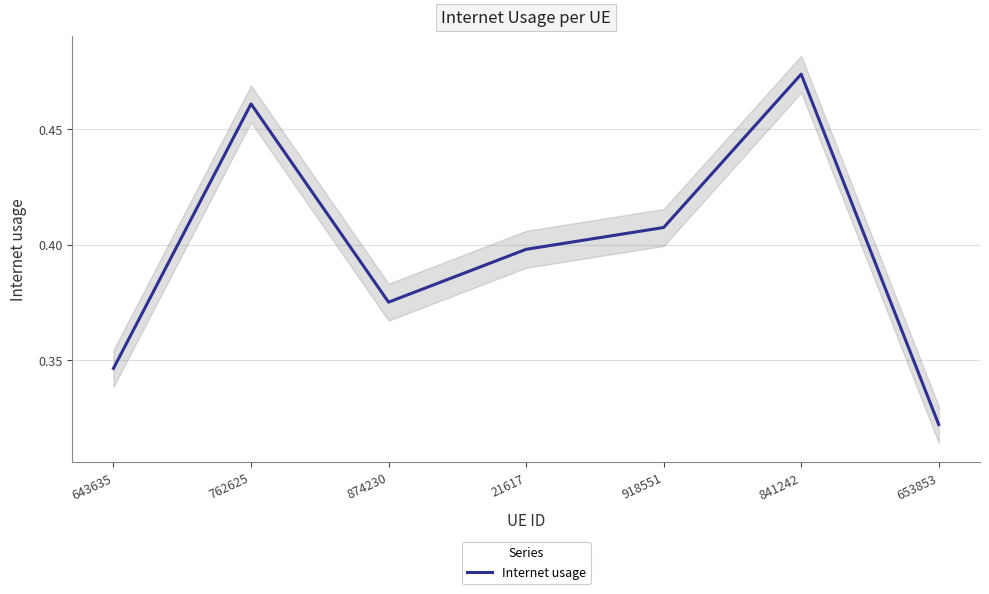

The chart shows a value of 0.5 at 841242. True or false?

True